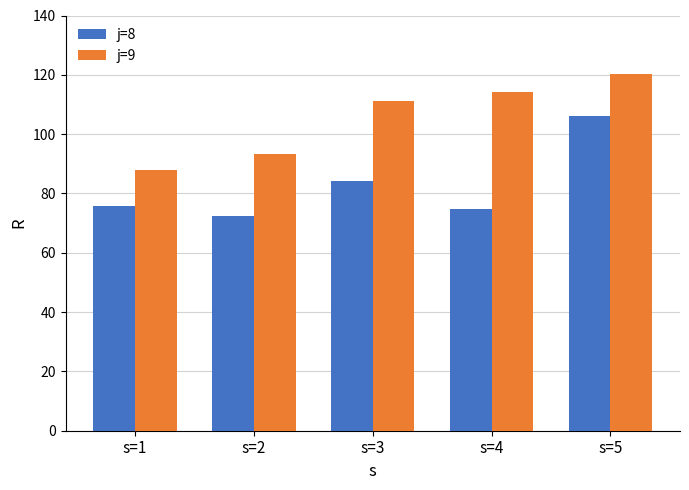

Where does the j=8 series first go above 75?

s=1